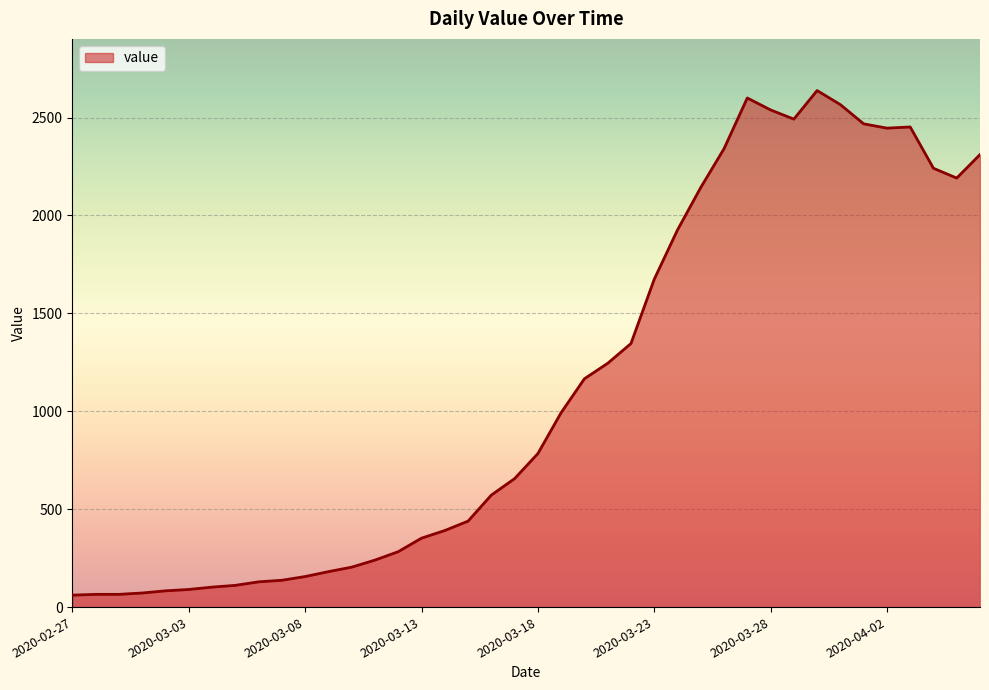

What is the difference between the maximum and minimum values?

2577